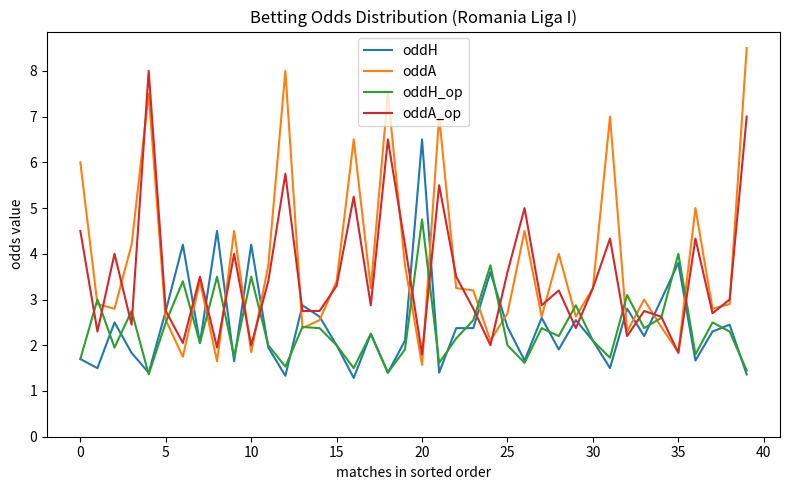

What are all the series names shown in the legend?

oddH, oddA, oddH_op, oddA_op